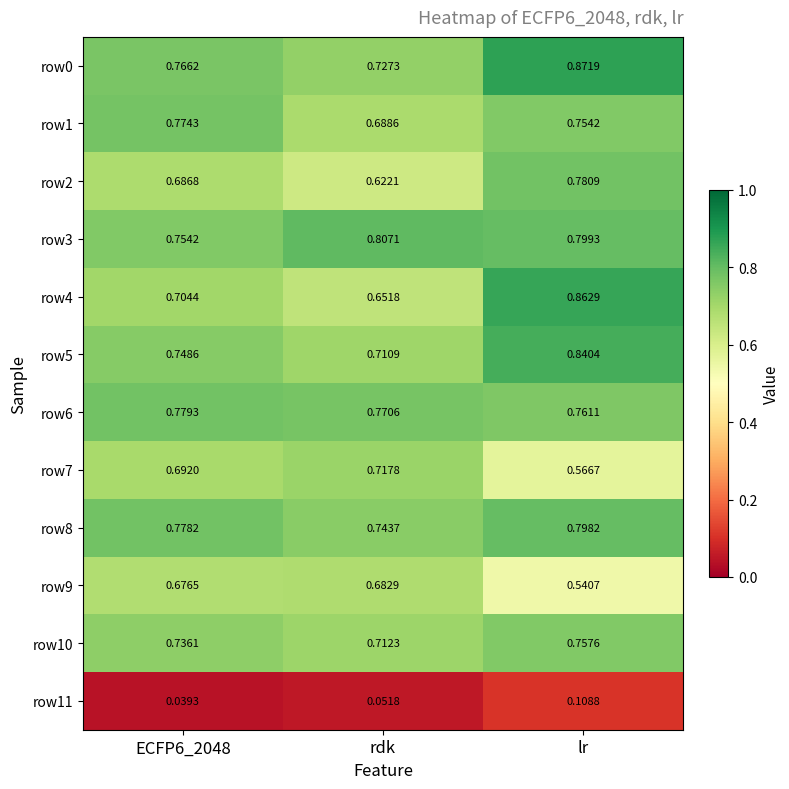

At which label does row8 reach its minimum?

rdk